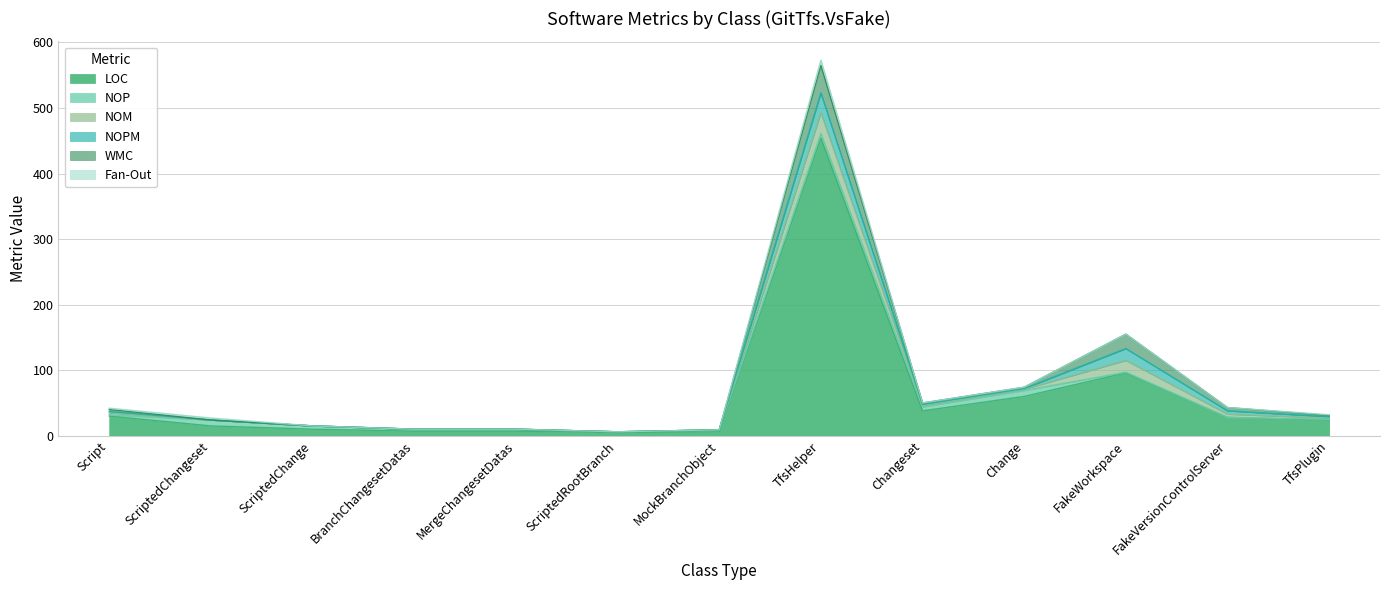

Which category has the lowest value in the NOM series?

ScriptedChangeset